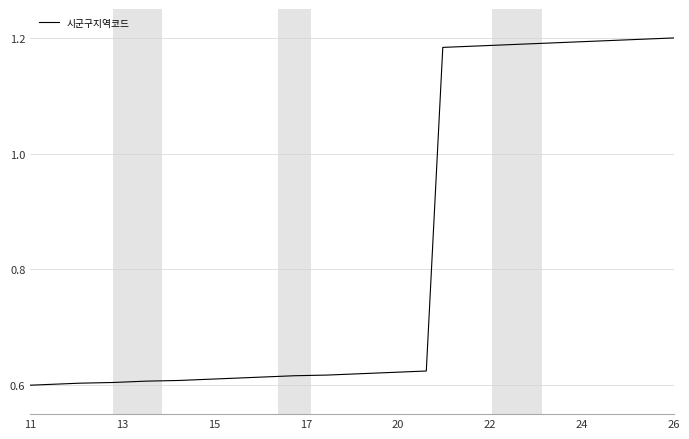

Does the chart have visible grid lines?

Yes